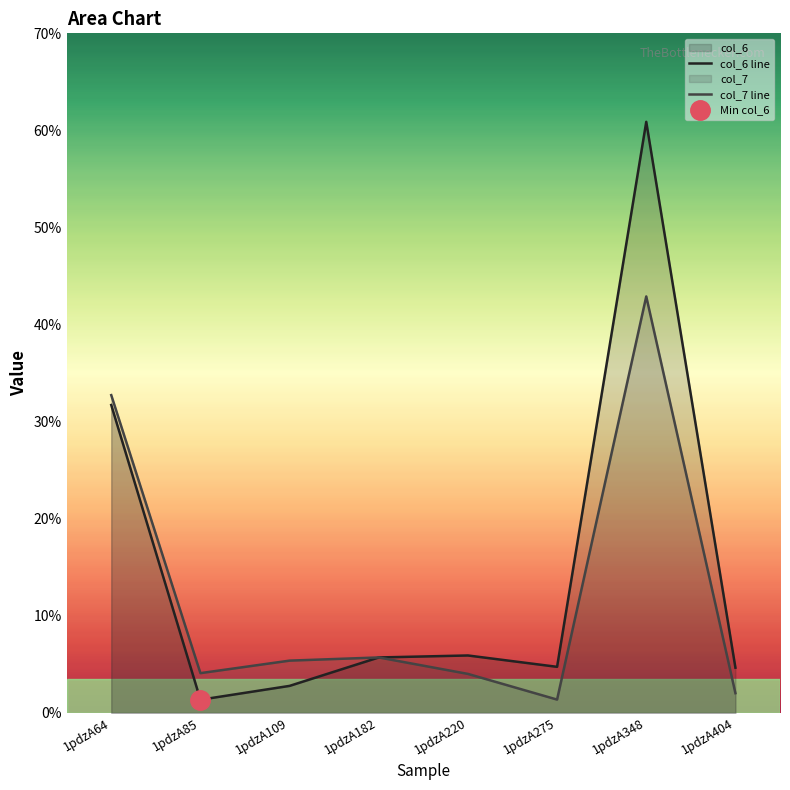

What is the average value of the col_6 line series?

14.7